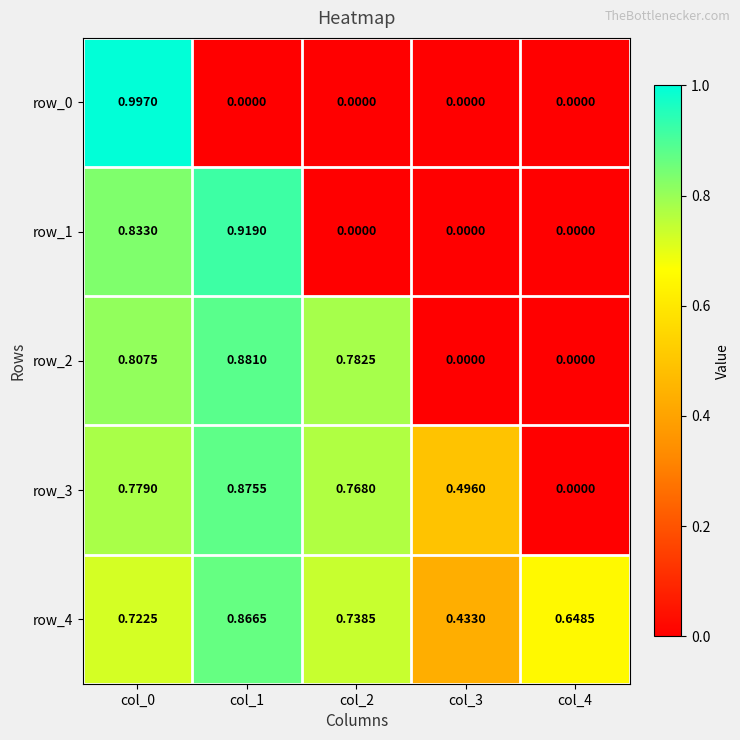

Rank the series by their average value, from lowest to highest.

row_0, row_1, row_2, row_3, row_4